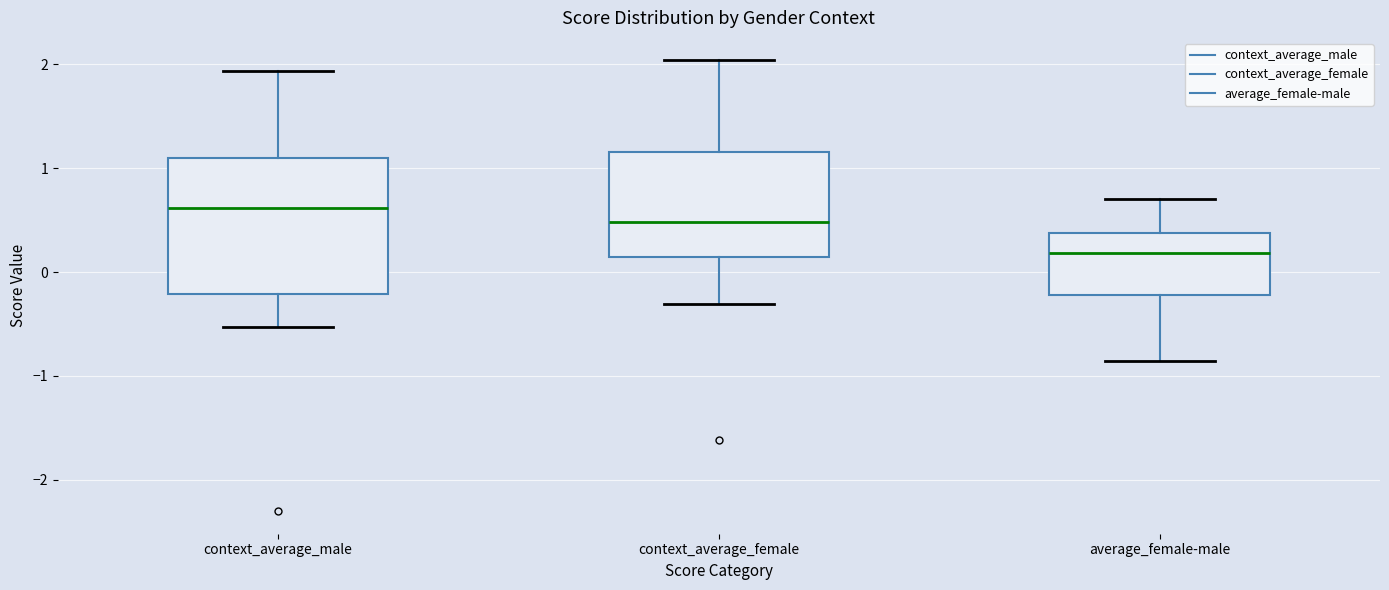

Reading left to right, transcribe this box plot: for each box, give where its median line is, the range the box spans, and where its two whiskers end, as read against the y-axis. The values are not printed on the chart, so give them approximately, as read against the axis.

context_average_male: median 0.6, box -0.2 to 1.1, whiskers -0.5 to 1.9
context_average_female: median 0.5, box 0.1 to 1.2, whiskers -0.3 to 2.0
average_female-male: median 0.2, box -0.2 to 0.4, whiskers -0.9 to 0.7